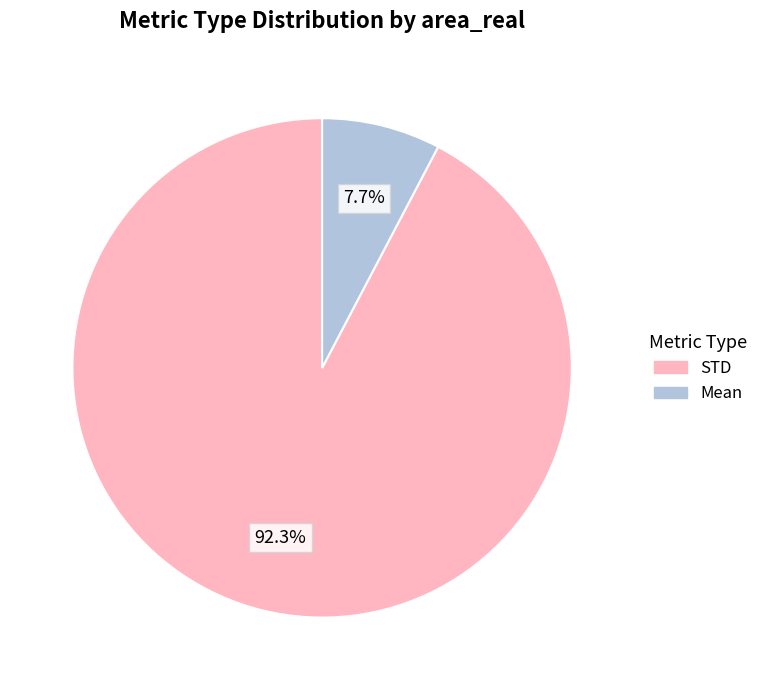

Which slice is the smallest?

Mean